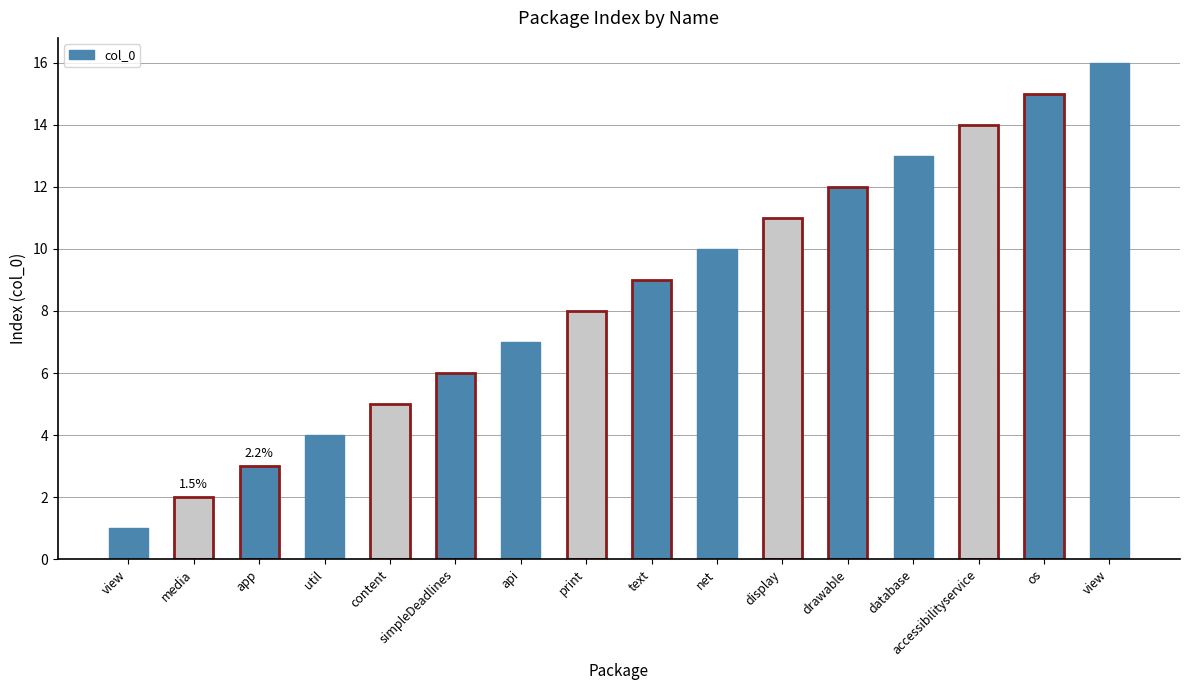

Reading left to right, what are all the values shown in this chart?

1	2	3	4	5	6	7	8	9	10	11	12	13	14	15	16